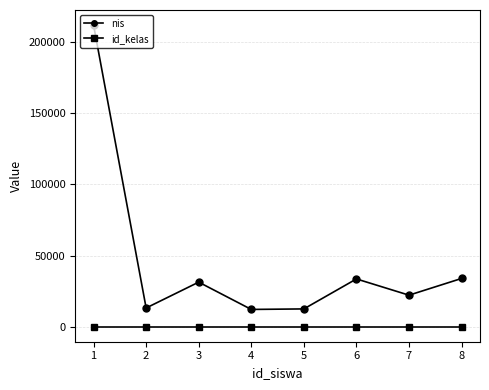

At 1, list the series in order from smallest to largest.

id_kelas, nis